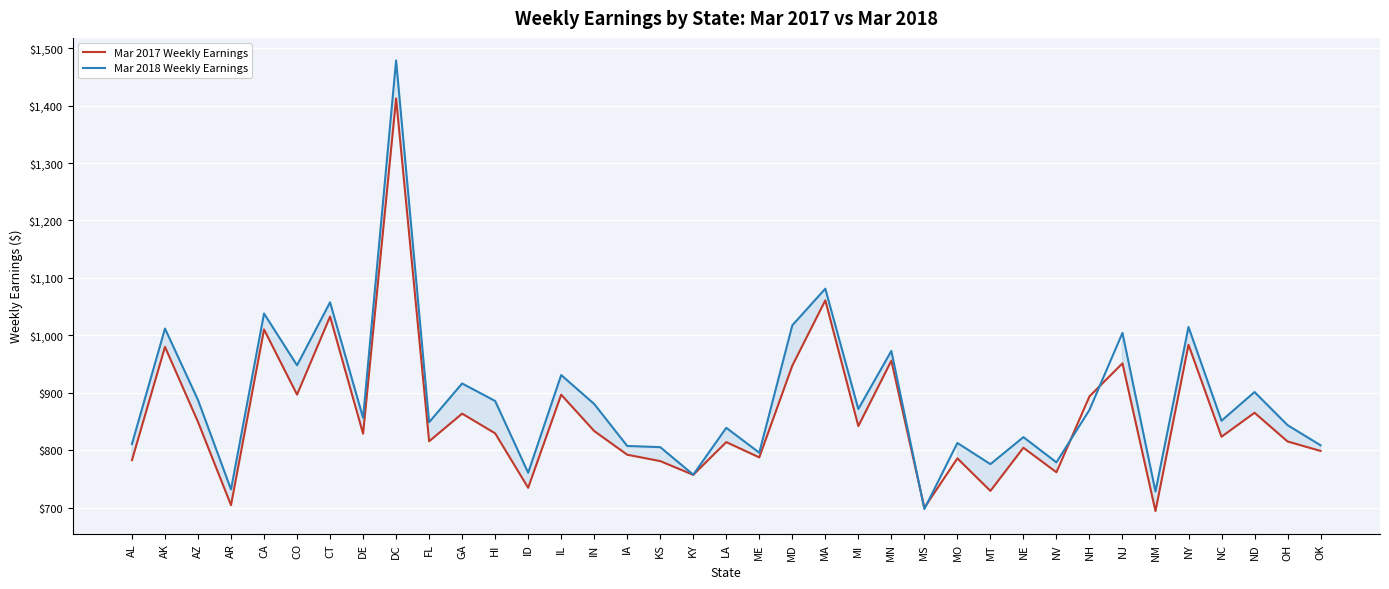

Count the number of data series in this chart.

2